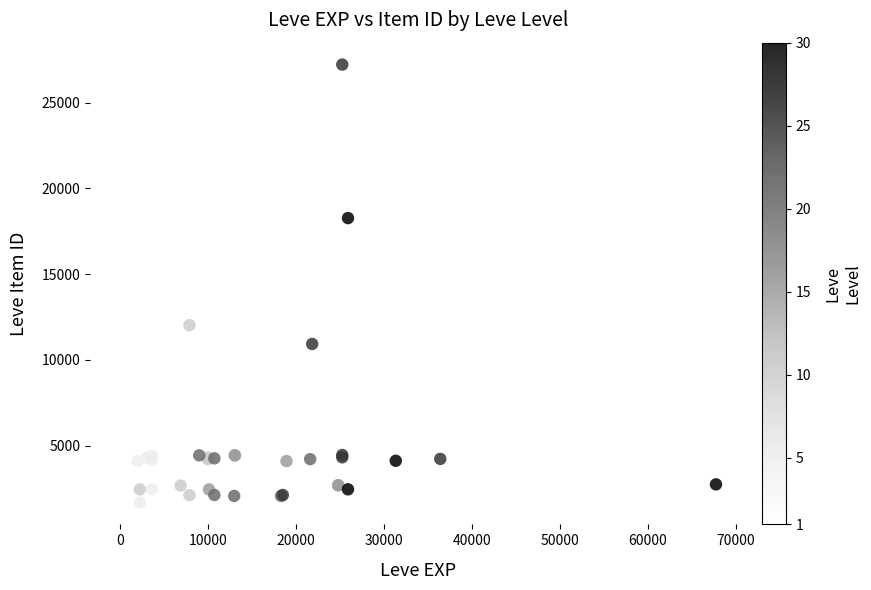

What Y value in the scatter plot is closest to 14448?

12018